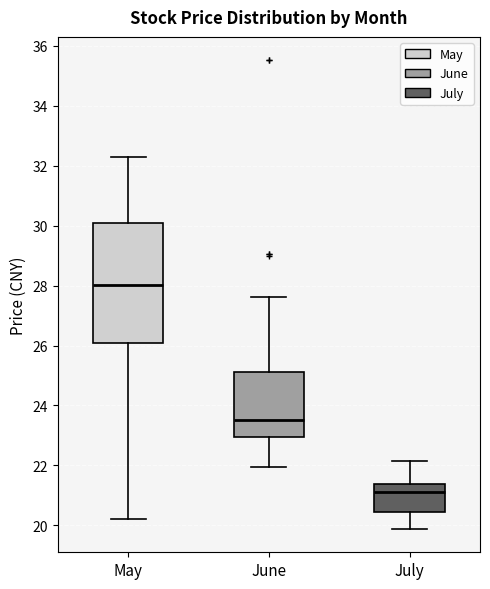

Reading left to right, read every box against the y-axis: the position of its median line, the range the box covers, and the ends of its whiskers. The values are not printed on the chart, so give them approximately, as read against the axis.

May: median 28.0, box 26.0 to 30.0, whiskers 20.2 to 32.2
June: median 23.6, box 23.0 to 25.2, whiskers 22.0 to 27.6
July: median 21.2, box 20.4 to 21.4, whiskers 19.8 to 22.2